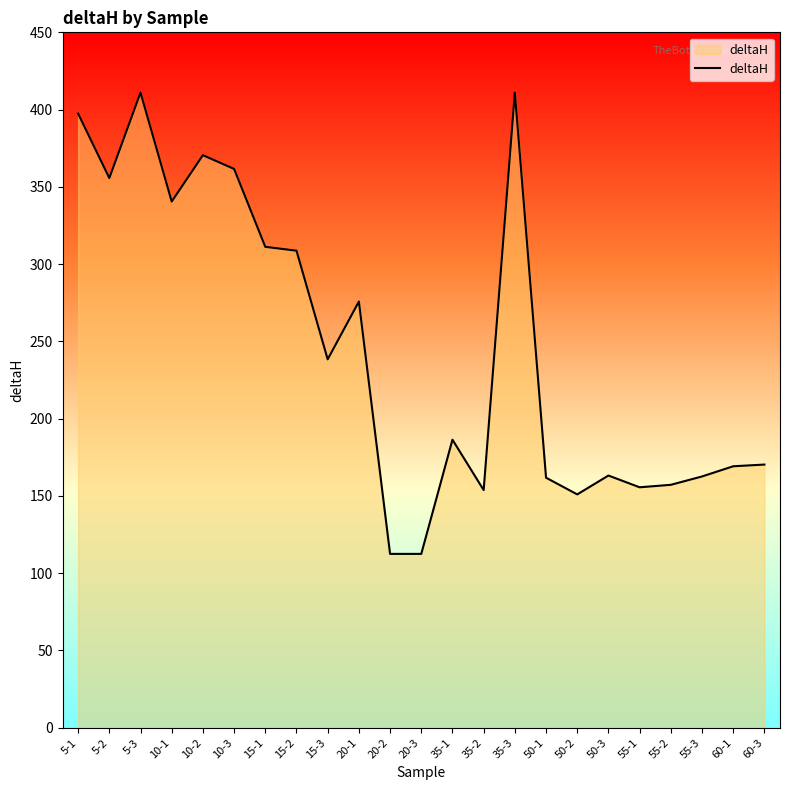

Is it true that the value at 15-1 is 145.7?

False